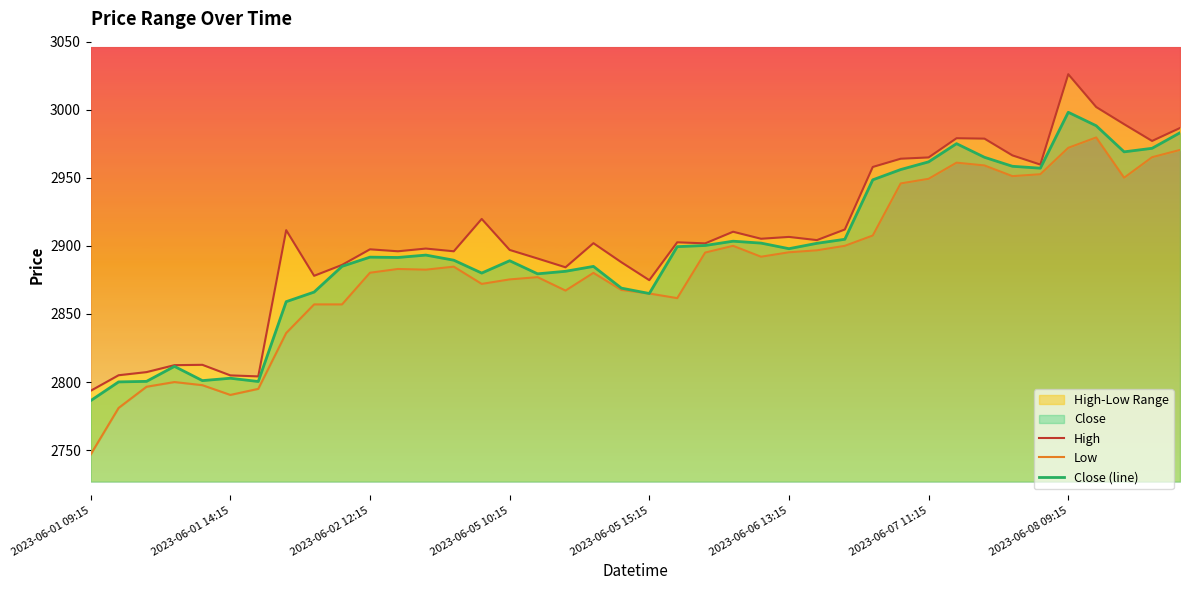

Rank the series at 2023-06-05 10:15 from lowest to highest value.

Low, Close (line), High